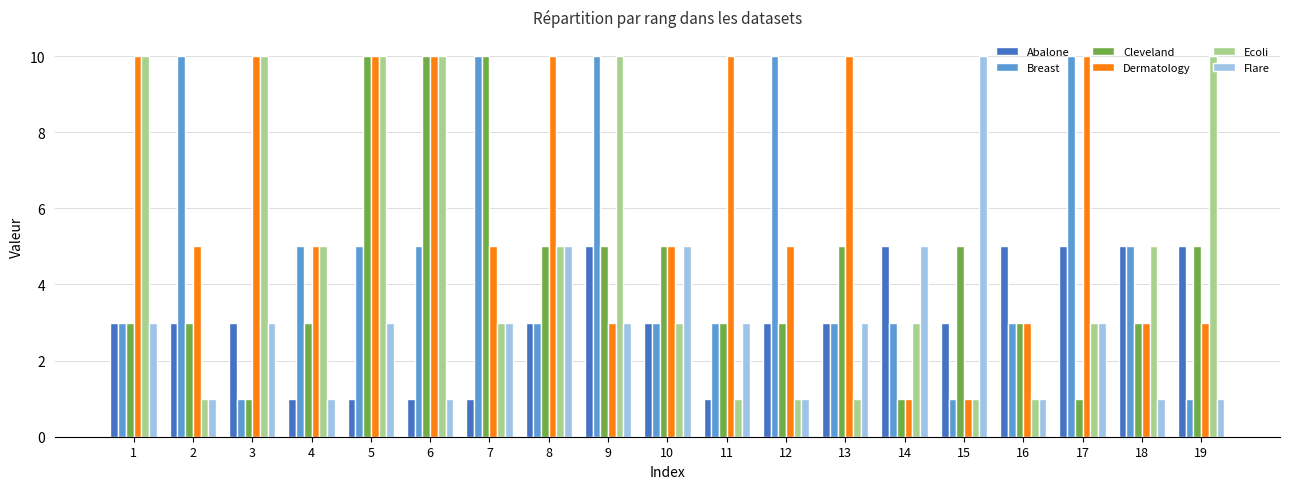

Which series has the largest total across all categories?

Dermatology